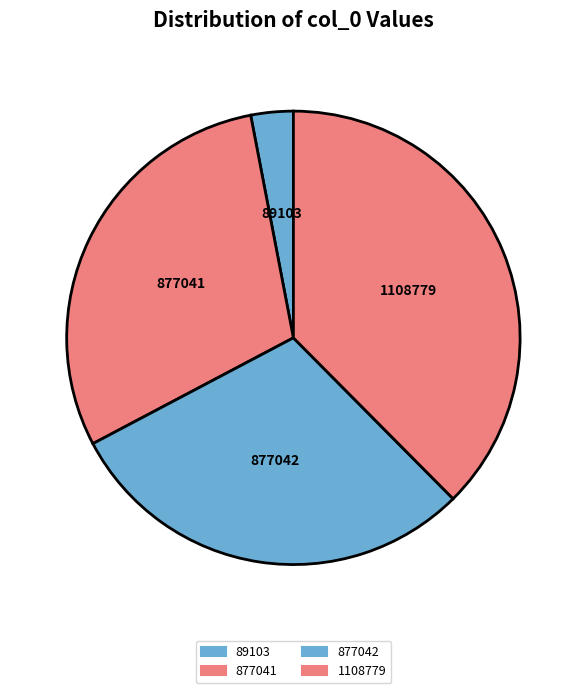

Is there a majority slice in this chart?

No